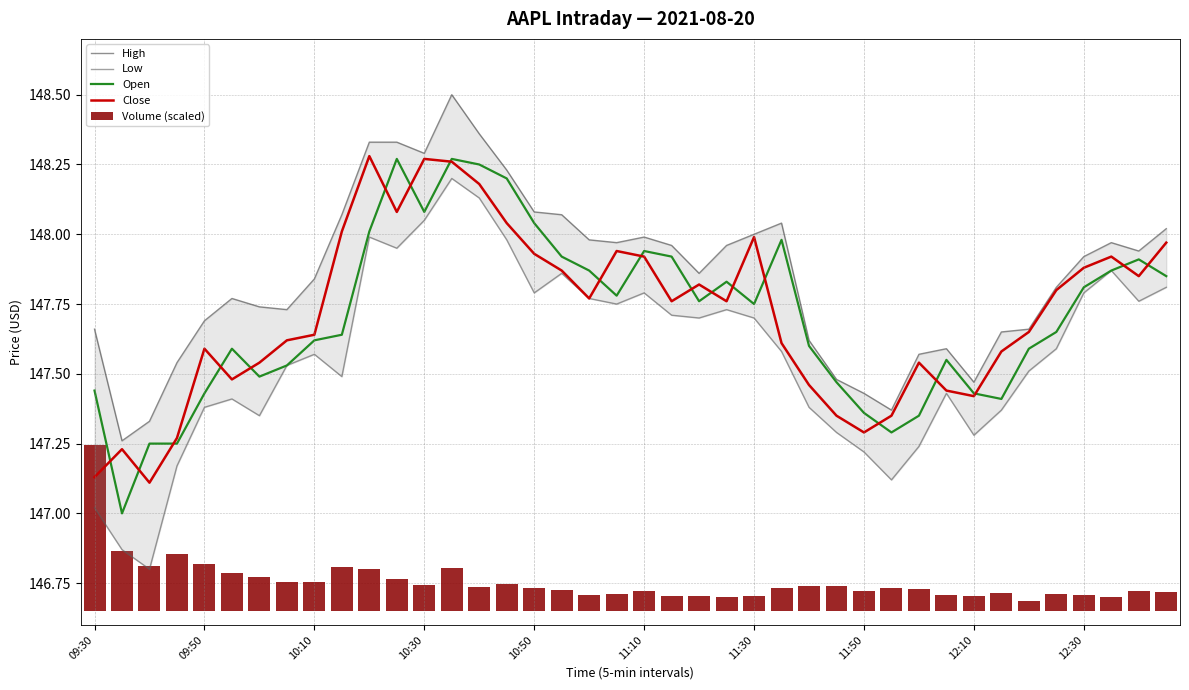

True or false: Close has a value of 96.6 at 10:50.

False